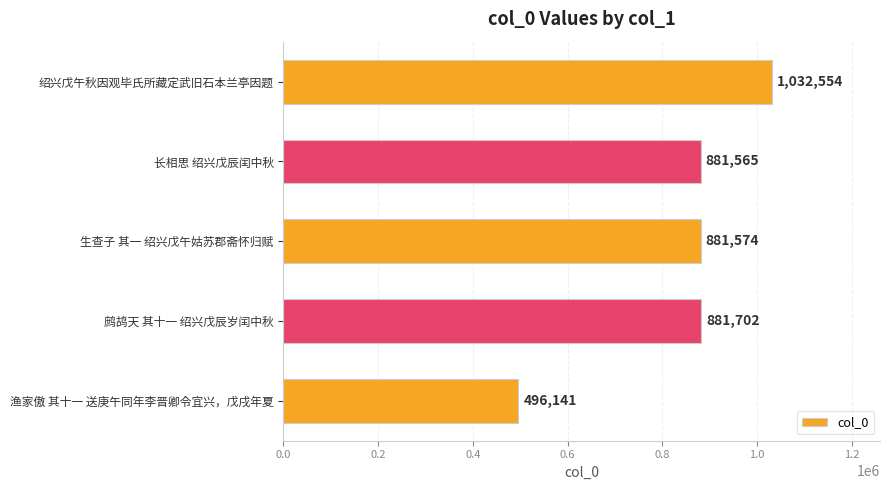

What is the ratio of the value at 鹧鸪天 其十一 绍兴戊辰岁闰中秋 to the value at 渔家傲 其十一 送庚午同年李晋卿令宜兴，戊戌年夏?

1.8